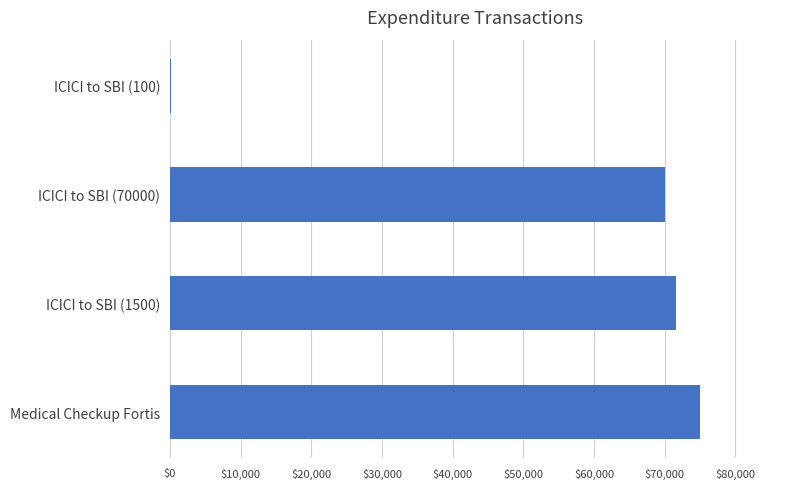

Reading bottom to top, extract all data points from this chart.

Medical Checkup Fortis=75050	ICICI to SBI (1500)=71600	ICICI to SBI (70000)=70100	ICICI to SBI (100)=100